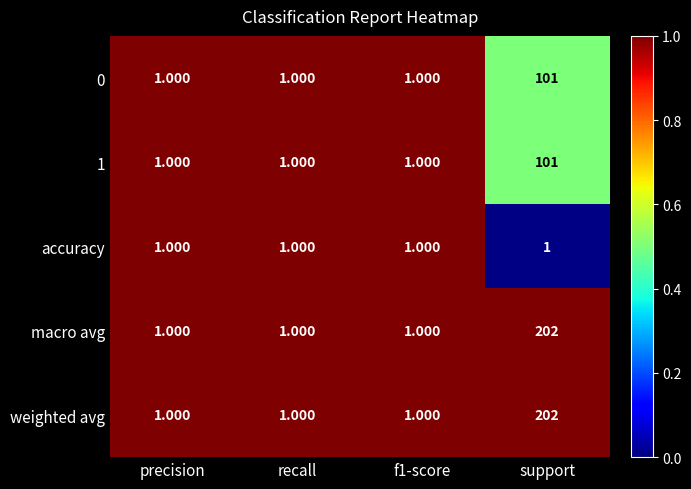

At which category does the chart reach its peak across all series?

support